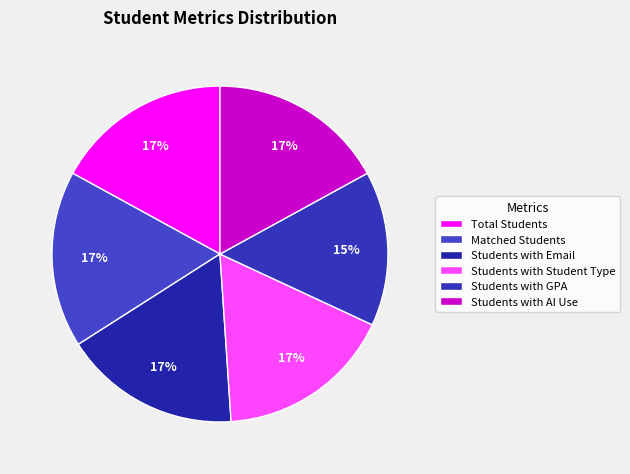

Count the number of slices in the pie.

6